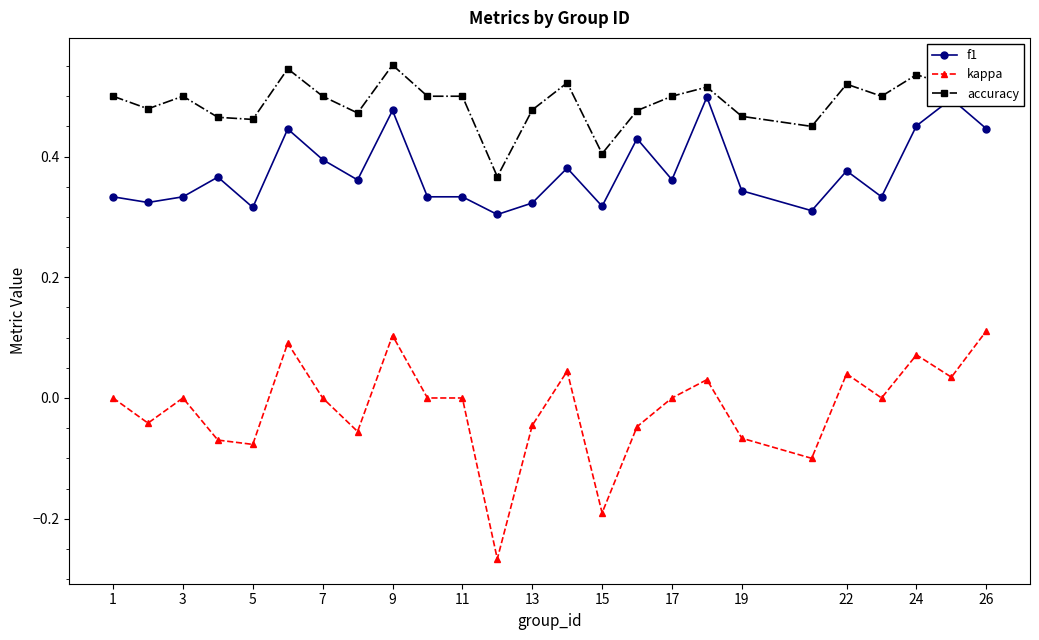

The value of f1 at 22 is 0.6. True or false?

False